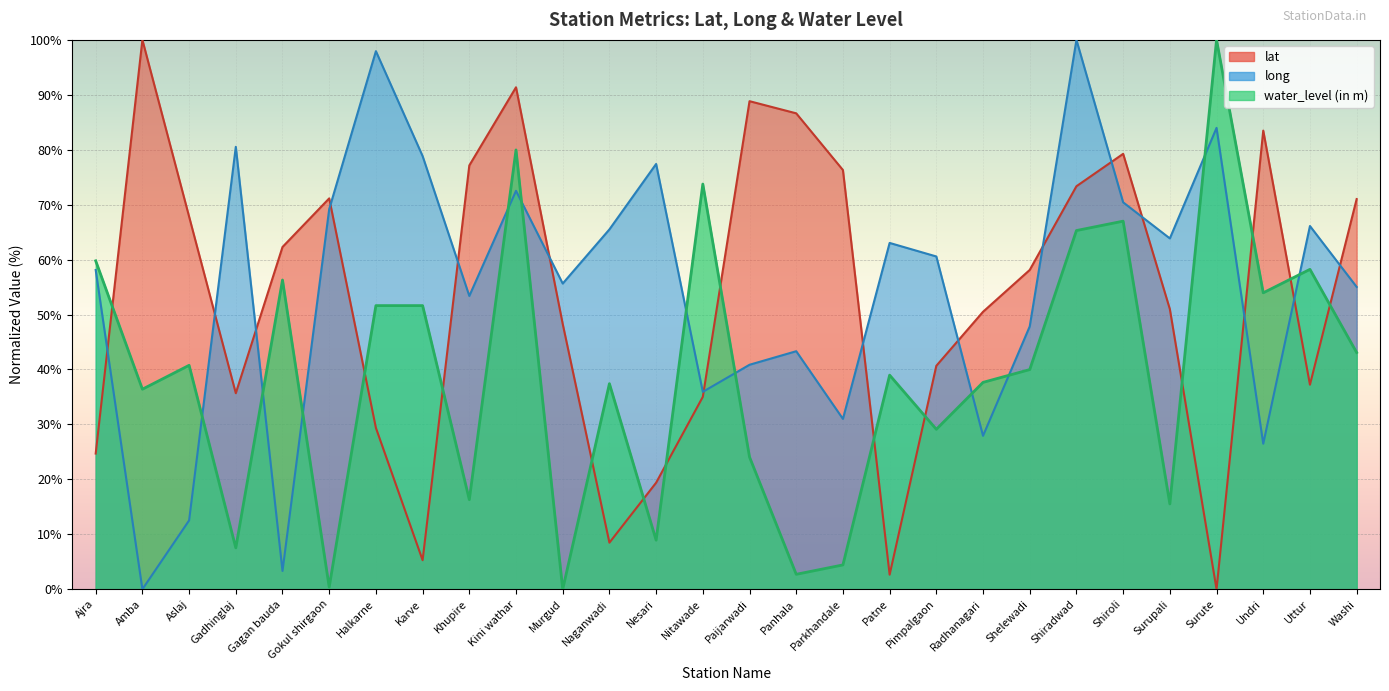

What are all the series names shown in the legend?

lat, long, water_level (in m)